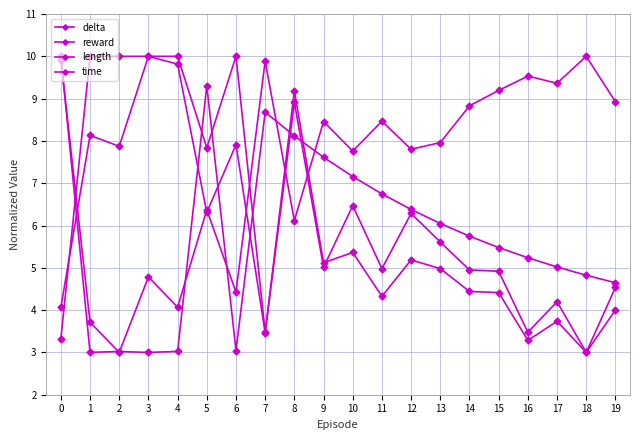

Rank the categories by length value from lowest to highest.

18, 0, 7, 16, 17, 19, 15, 14, 11, 9, 13, 12, 10, 5, 8, 1, 2, 3, 4, 6